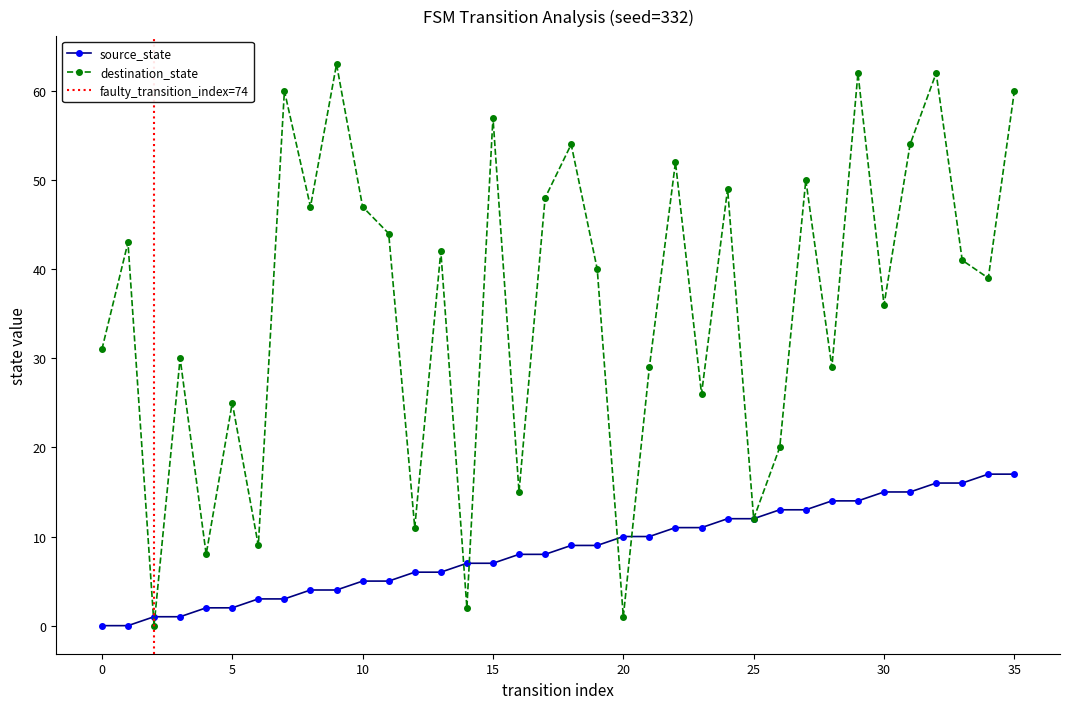

What is the label of the 29th point from the left?

28